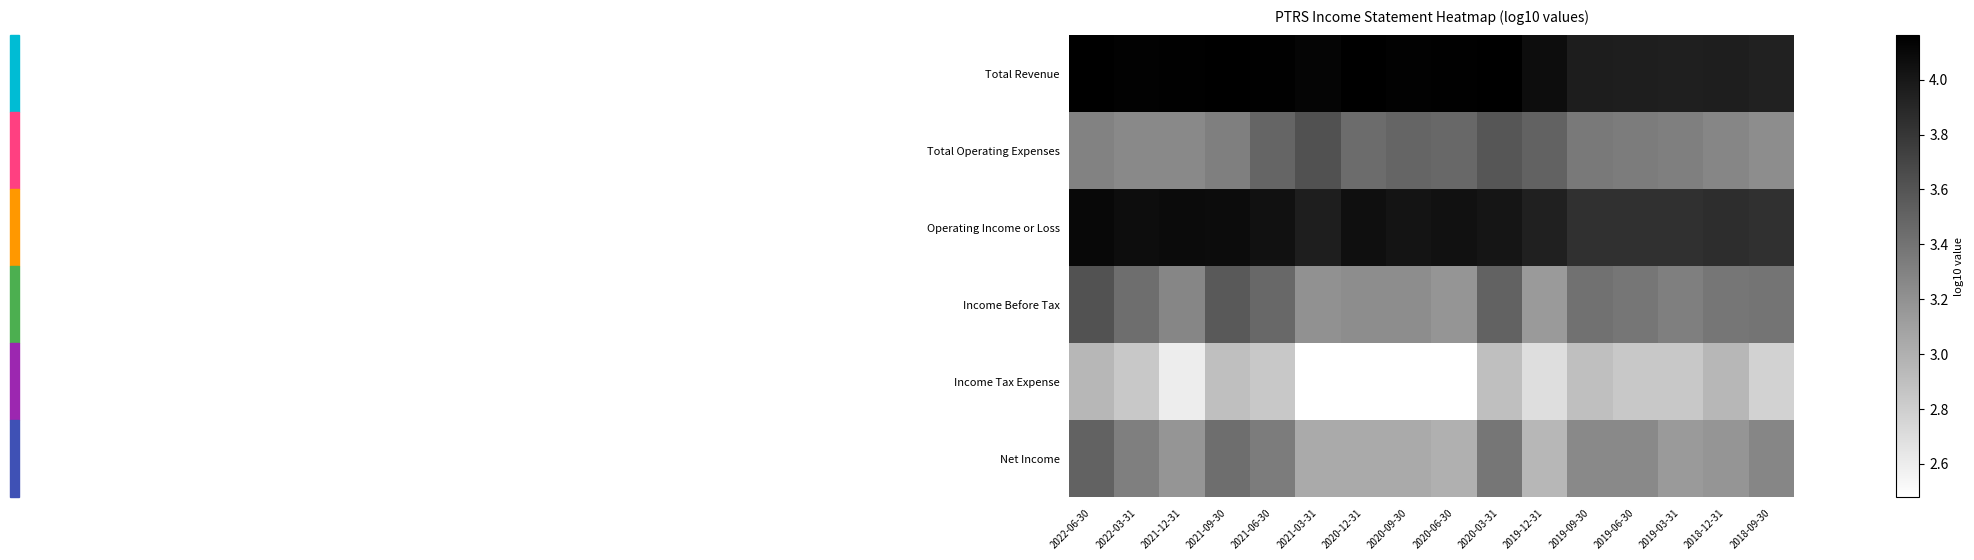

What is the spread (max minus min) of values at 2022-03-31?

1.3